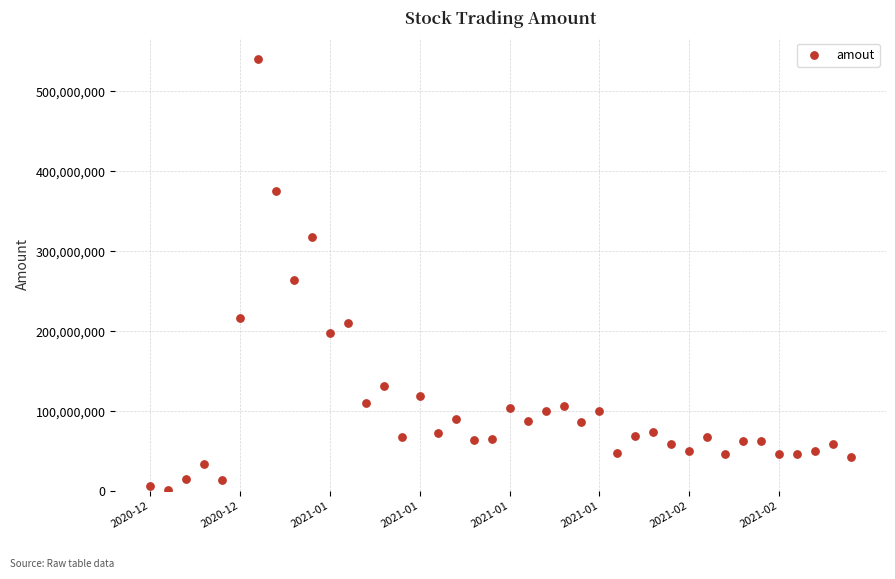

What Y value in the scatter plot is closest to 271207756?

263572096